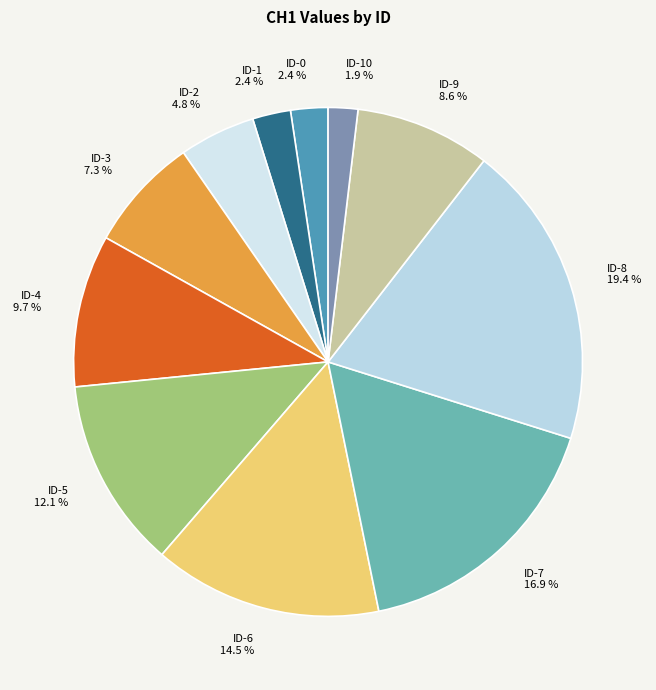

Do ID-5 and ID-2 together represent more than half of the pie?

No